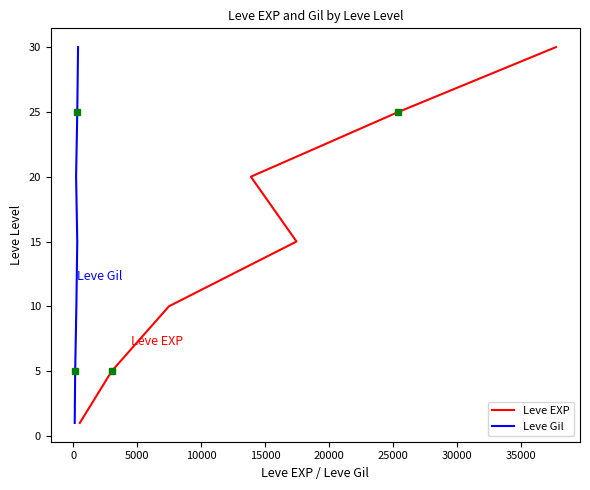

Which series changed the most between 15000 and 20000?

Leve EXP